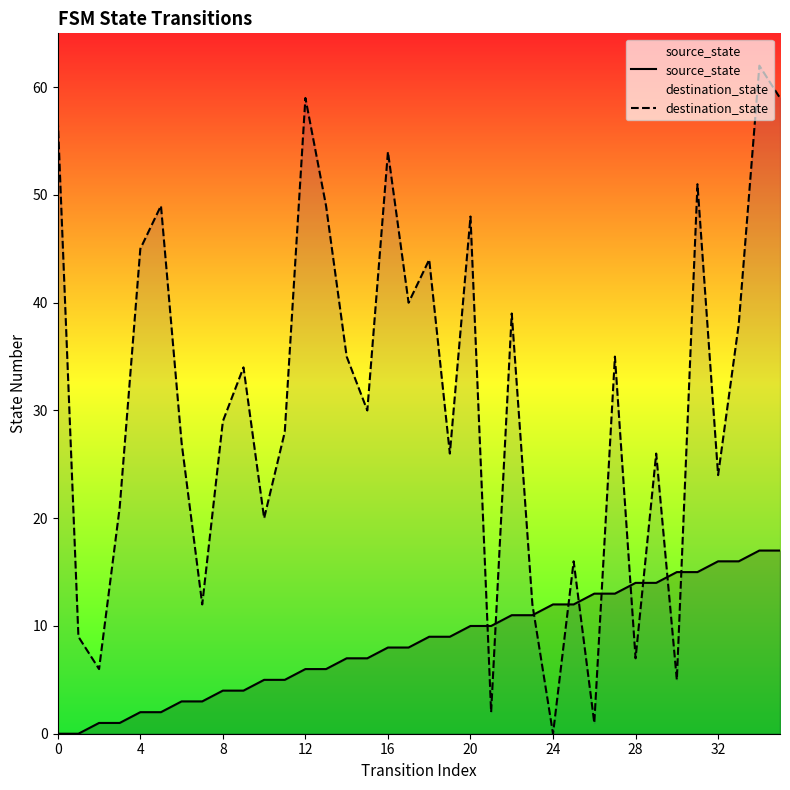

Between 15 and 24, which series saw the biggest shift?

destination_state